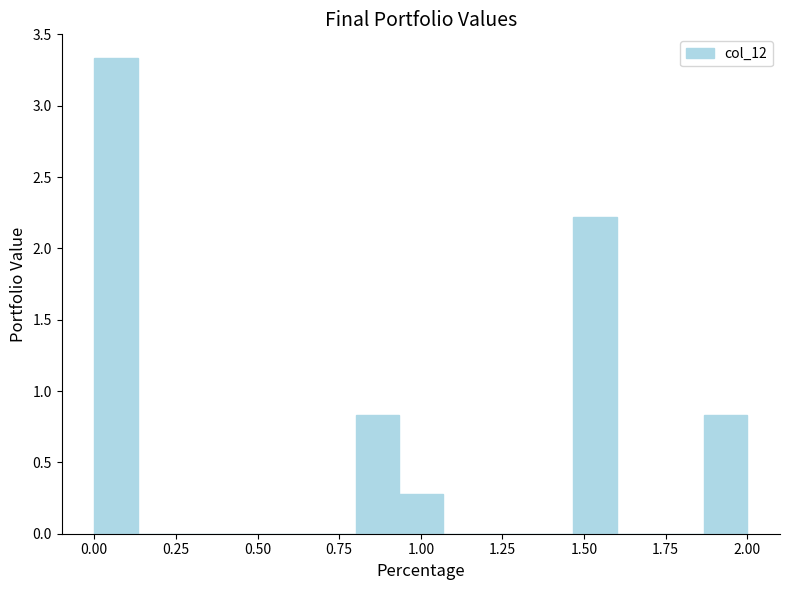

Read against the x-axis, roughly where is the centre of the tallest bar?

0.05